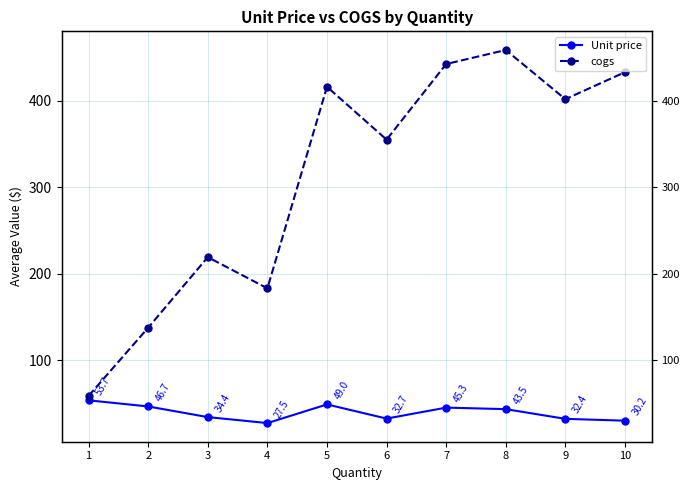

Rank the series by their average value, from highest to lowest.

cogs, Unit price